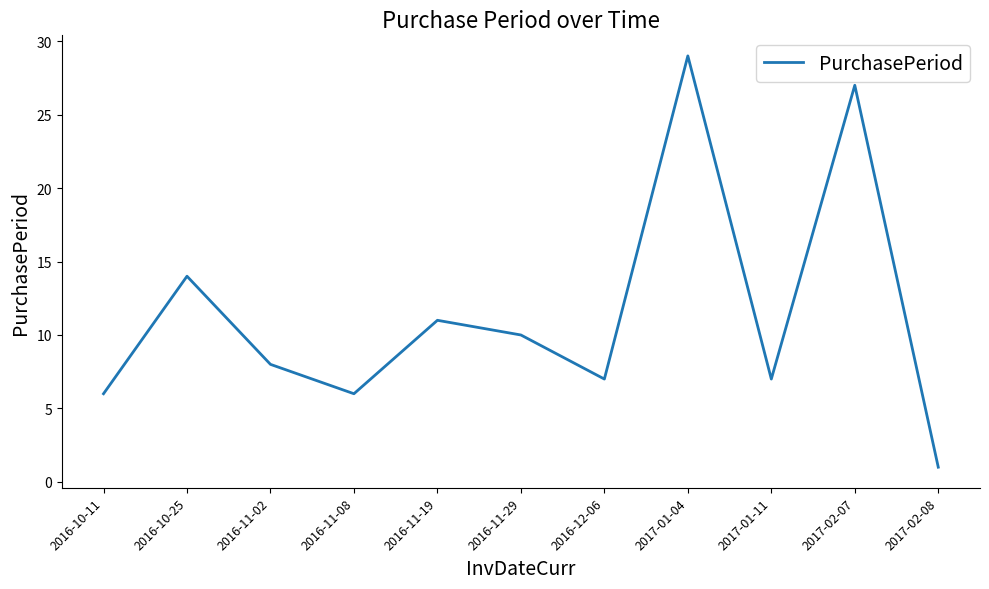

The chart shows a value of 27 at 2017-02-07. True or false?

True